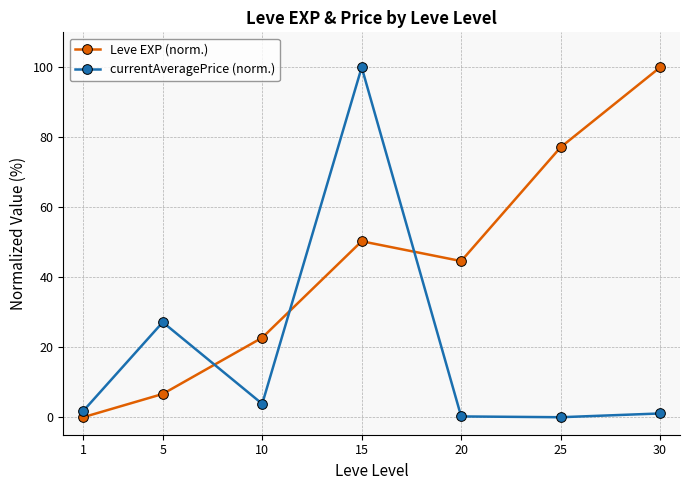

Which series changed the most between 20 and 30?

Leve EXP (norm.)